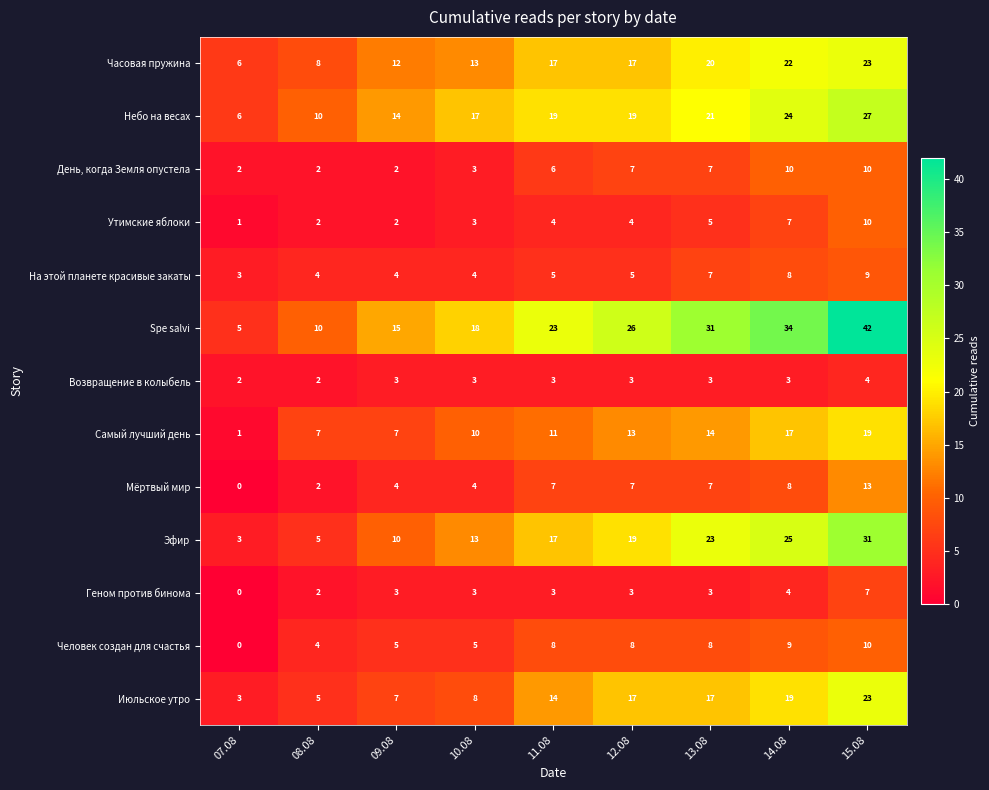

Which label corresponds to the largest value in the chart?

15.08